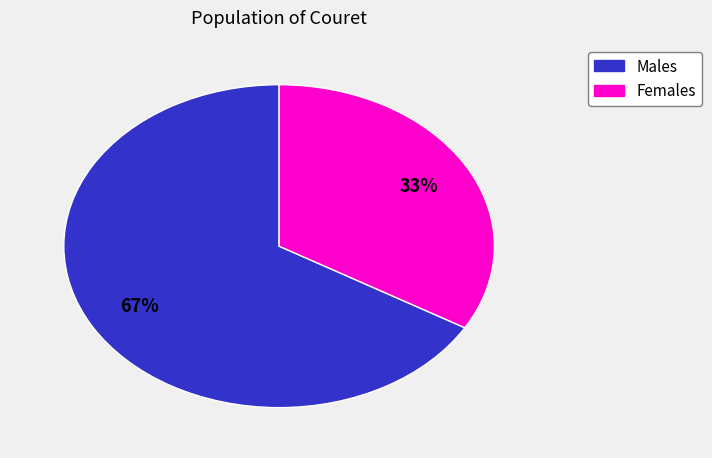

Is there a majority slice in this chart?

Yes